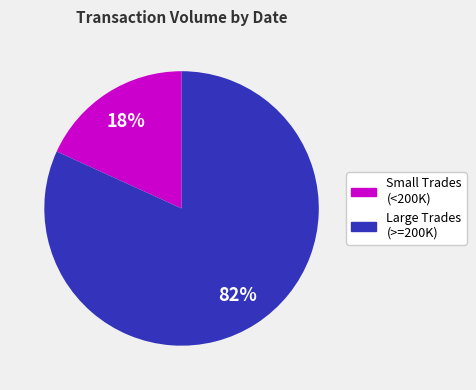

Is there any slice that represents more than half of the pie?

Yes